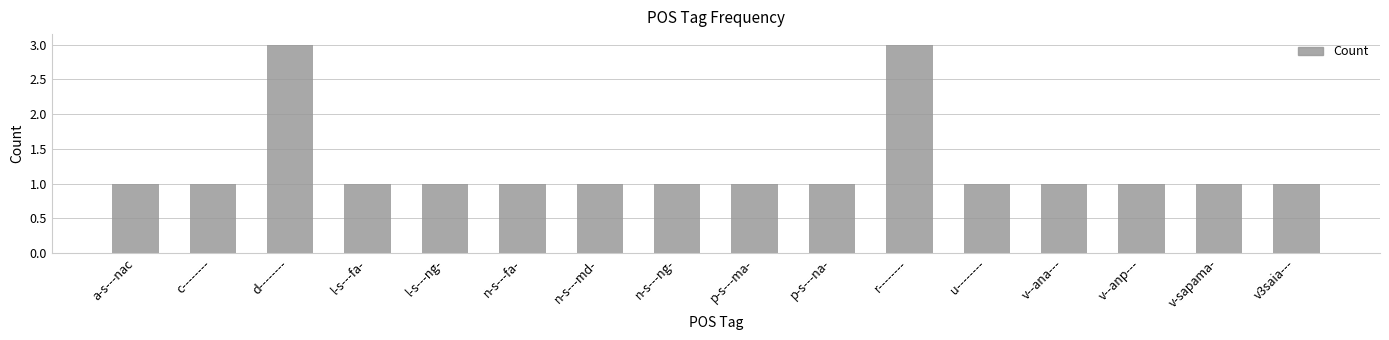

What is the change in value from c-------- to r--------?

+2